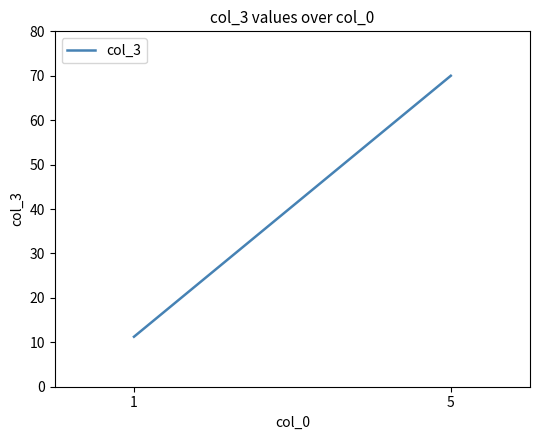

List the labels in order of value, largest first.

5, 1